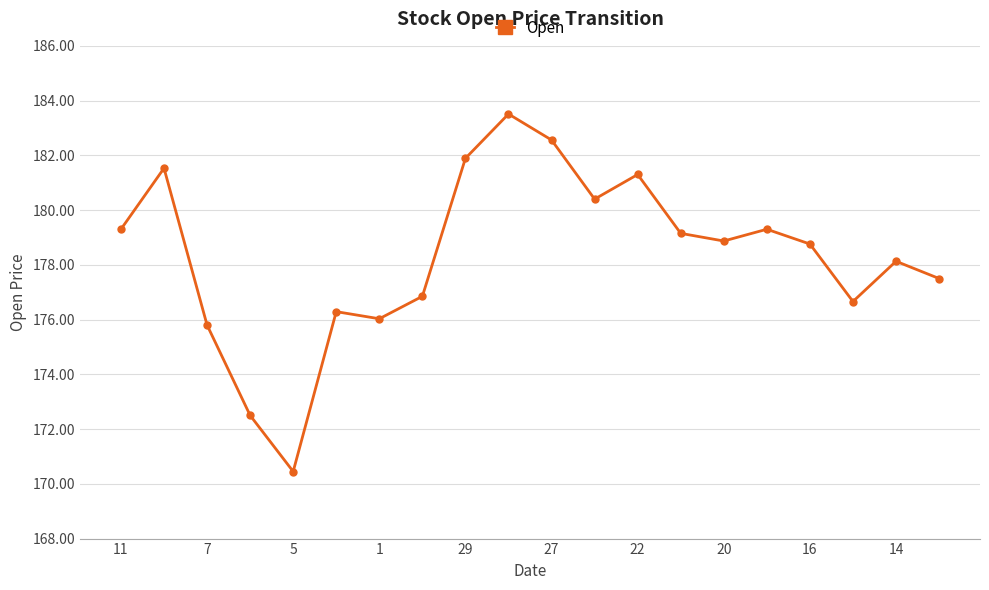

What is the maximum value shown in the chart?

183.5